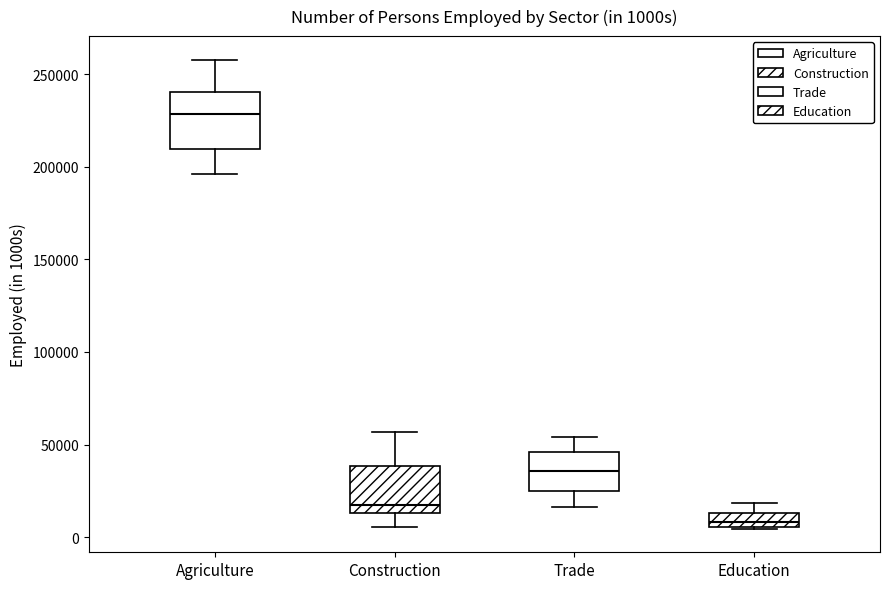

Where is the upper edge of the box for Education on the y-axis? The values are not printed on the chart, so give them approximately, as read against the axis.

15000